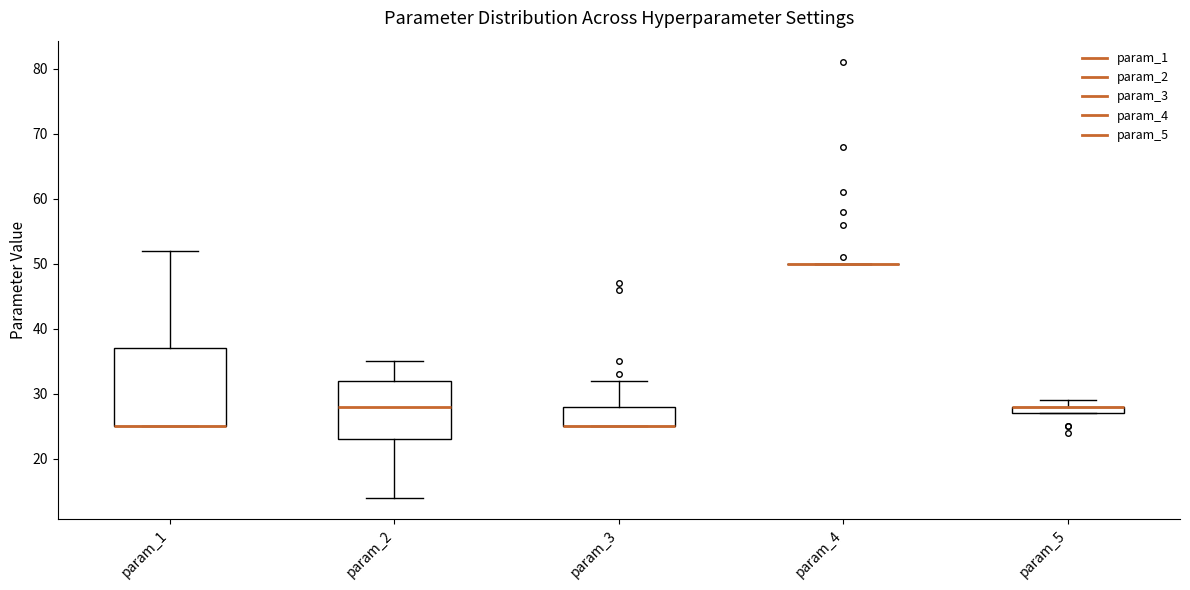

Which box is the tallest, from its lower edge to its upper edge?

param_1